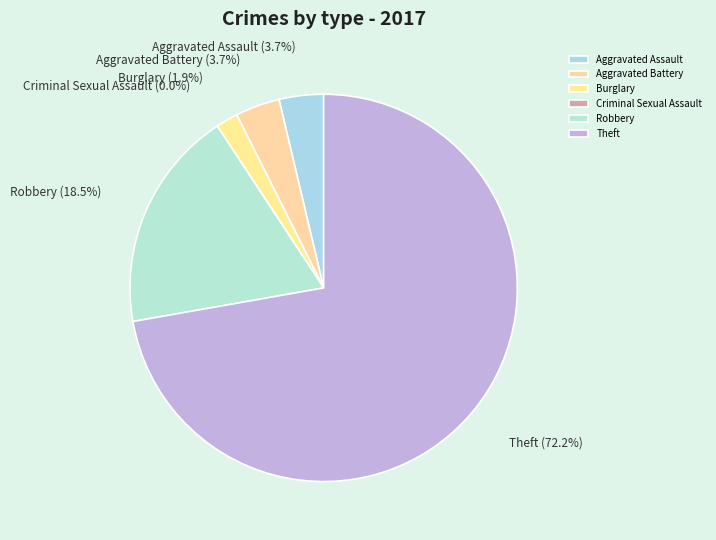

To the nearest percent, what portion does Burglary represent?

2%